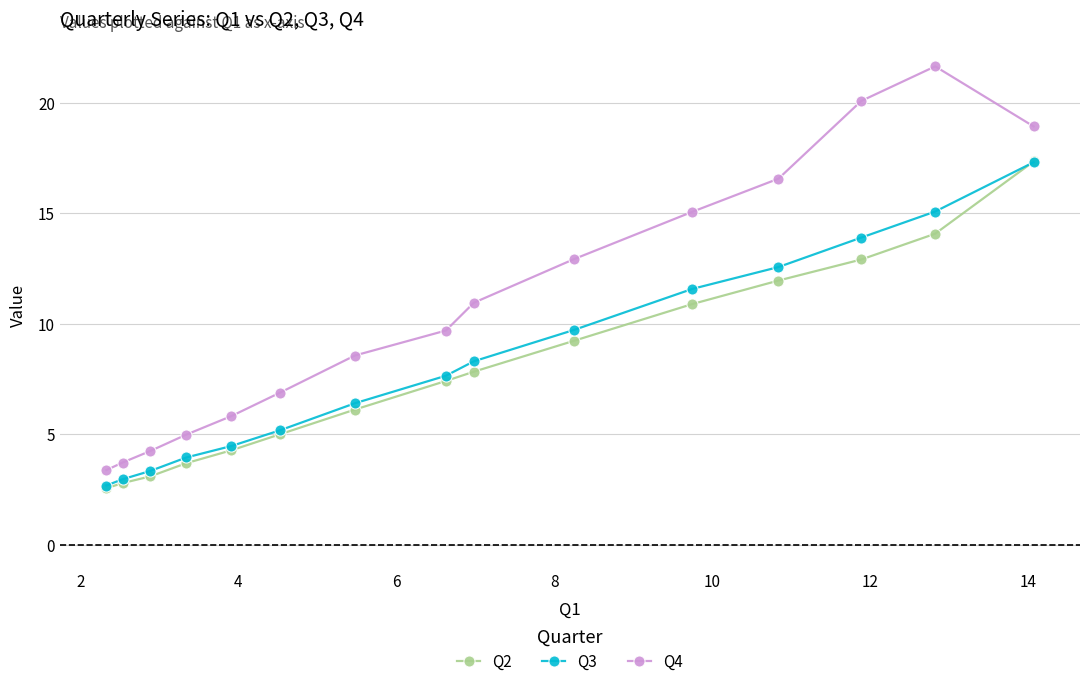

What is the value of the Q4 point at the 7th from the left?

8.6